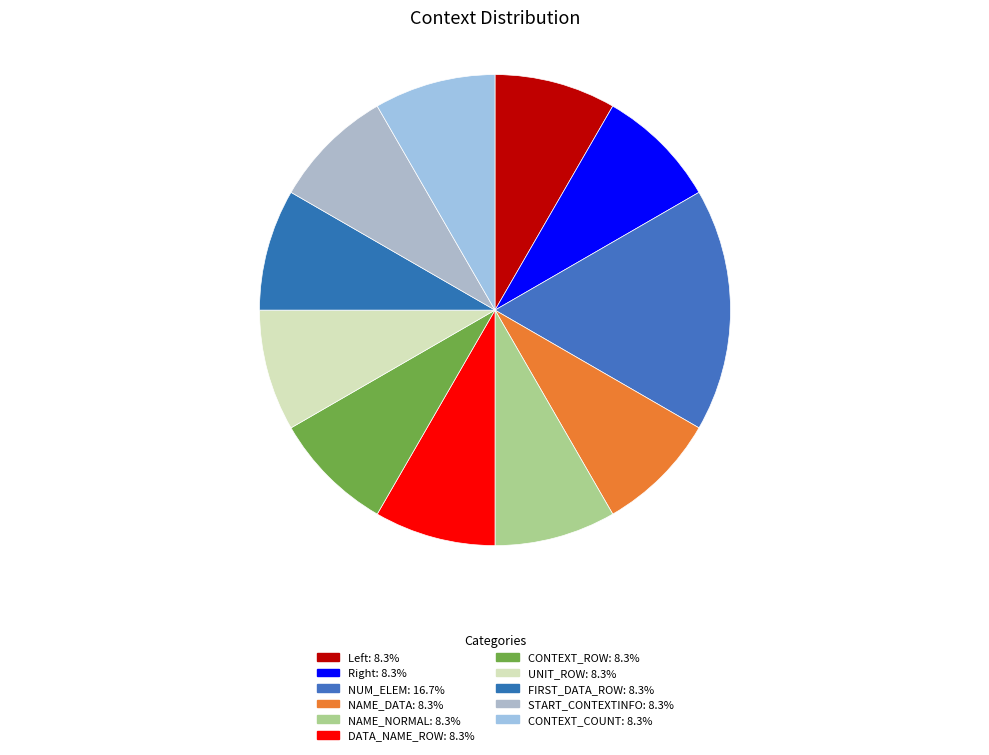

To the nearest percent, what is the average slice percentage?

9%